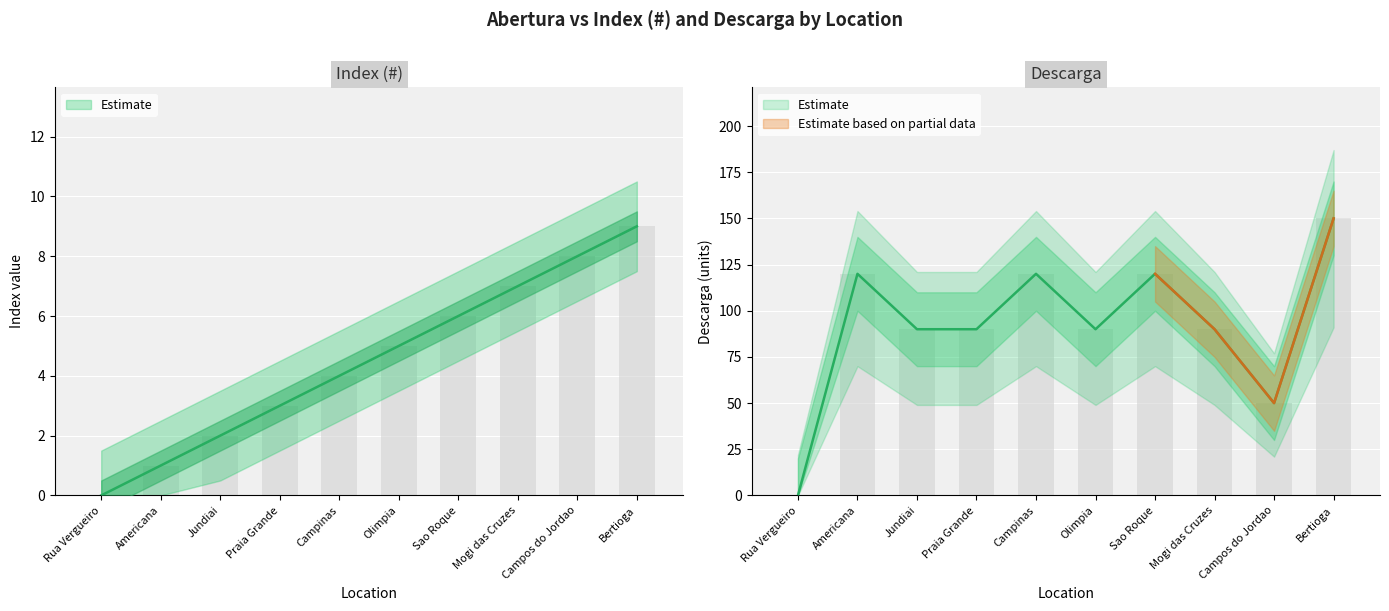

Count the Index (#) values in the range 2 to 7.

6